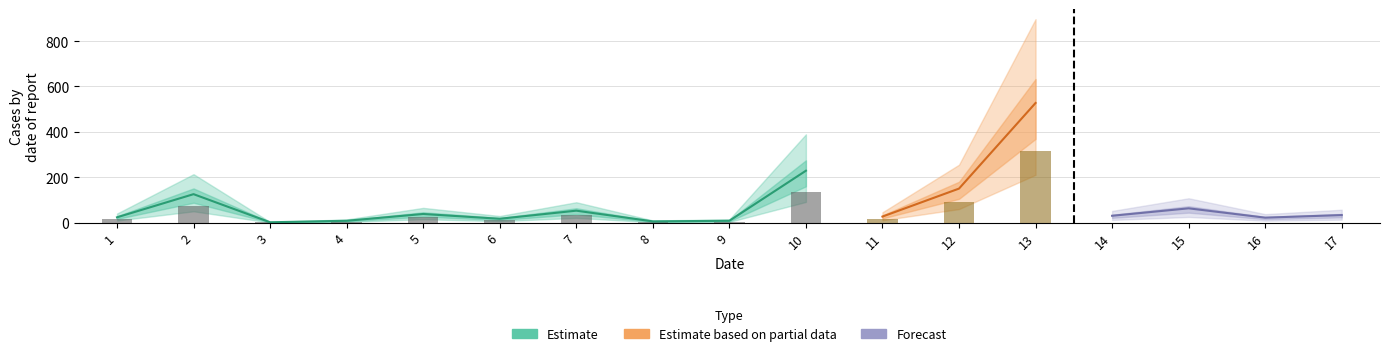

What is the change in value from 4 to 16?

+13.7